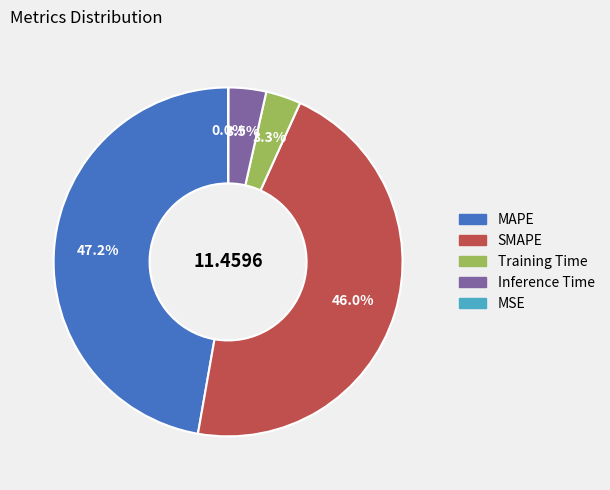

Which slice is the largest?

MAPE